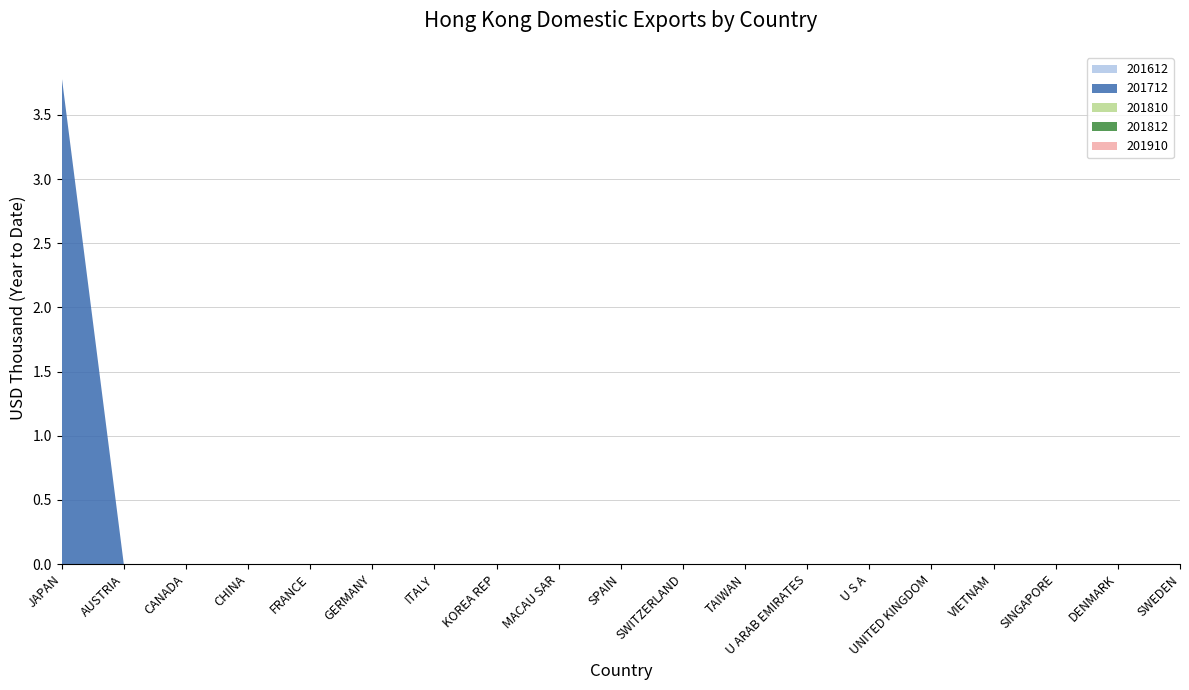

Reading left to right, transcribe all the data shown in this chart.

201612: 0.0	0.0	0.0	0.0	0.0	0.0	0.0	0.0	0.0	0.0	0.0	0.0	0.0	0.0	0.0	0.0	0.0	0.0	0.0
201712: 3.8	0.0	0.0	0.0	0.0	0.0	0.0	0.0	0.0	0.0	0.0	0.0	0.0	0.0	0.0	0.0	0.0	0.0	0.0
201810: 0.0	0.0	0.0	0.0	0.0	0.0	0.0	0.0	0.0	0.0	0.0	0.0	0.0	0.0	0.0	0.0	0.0	0.0	0.0
201812: 0.0	0.0	0.0	0.0	0.0	0.0	0.0	0.0	0.0	0.0	0.0	0.0	0.0	0.0	0.0	0.0	0.0	0.0	0.0
201910: 0.0	0.0	0.0	0.0	0.0	0.0	0.0	0.0	0.0	0.0	0.0	0.0	0.0	0.0	0.0	0.0	0.0	0.0	0.0